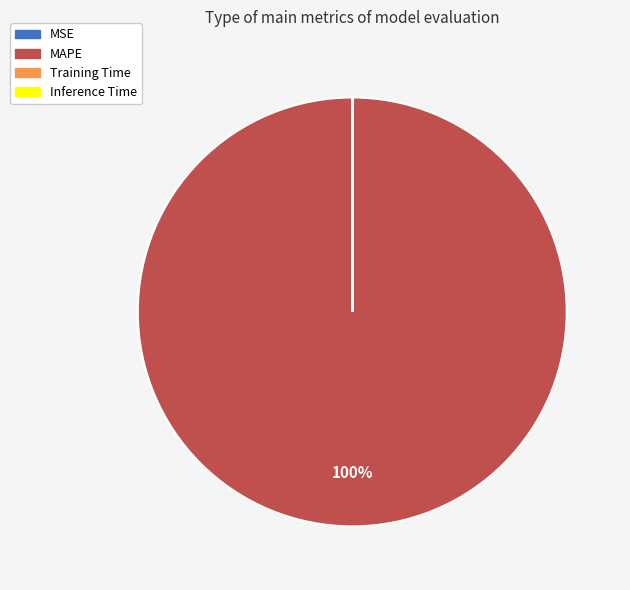

To the nearest percent, what is the average slice percentage?

25%